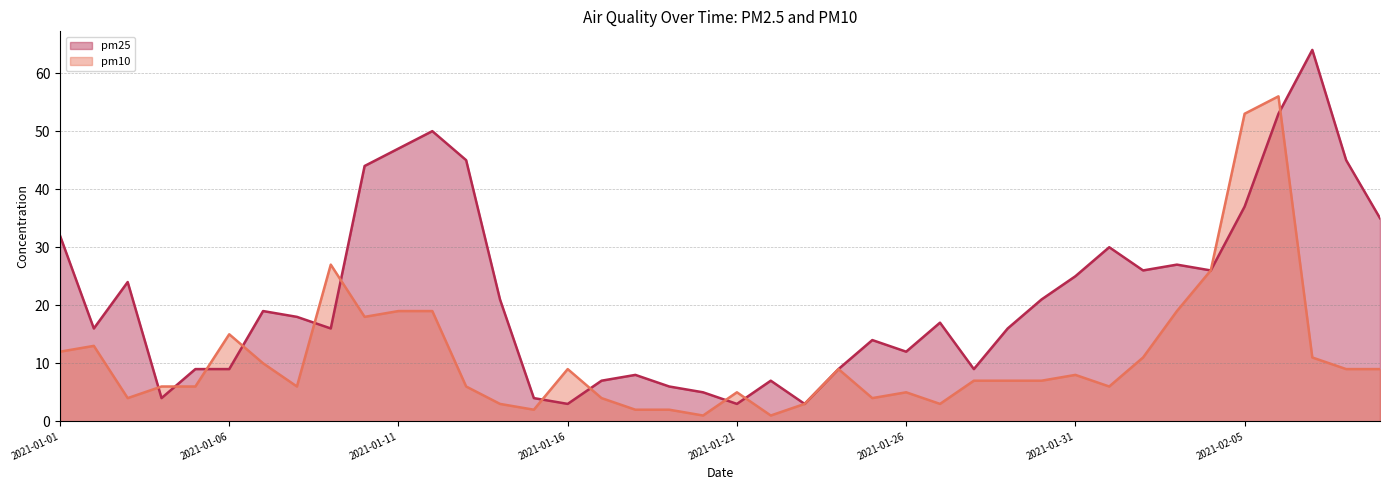

What is the label of the 24th point from the right?

2021-01-17